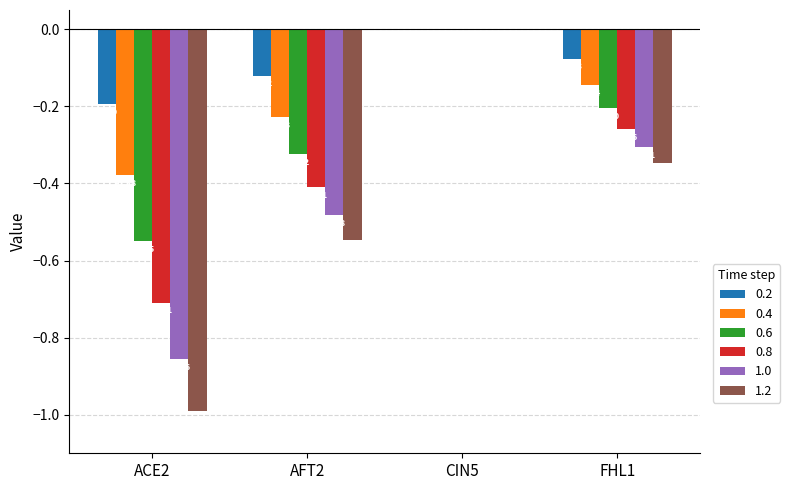

What are all the series names shown in the legend?

0.2, 0.4, 0.6, 0.8, 1.0, 1.2